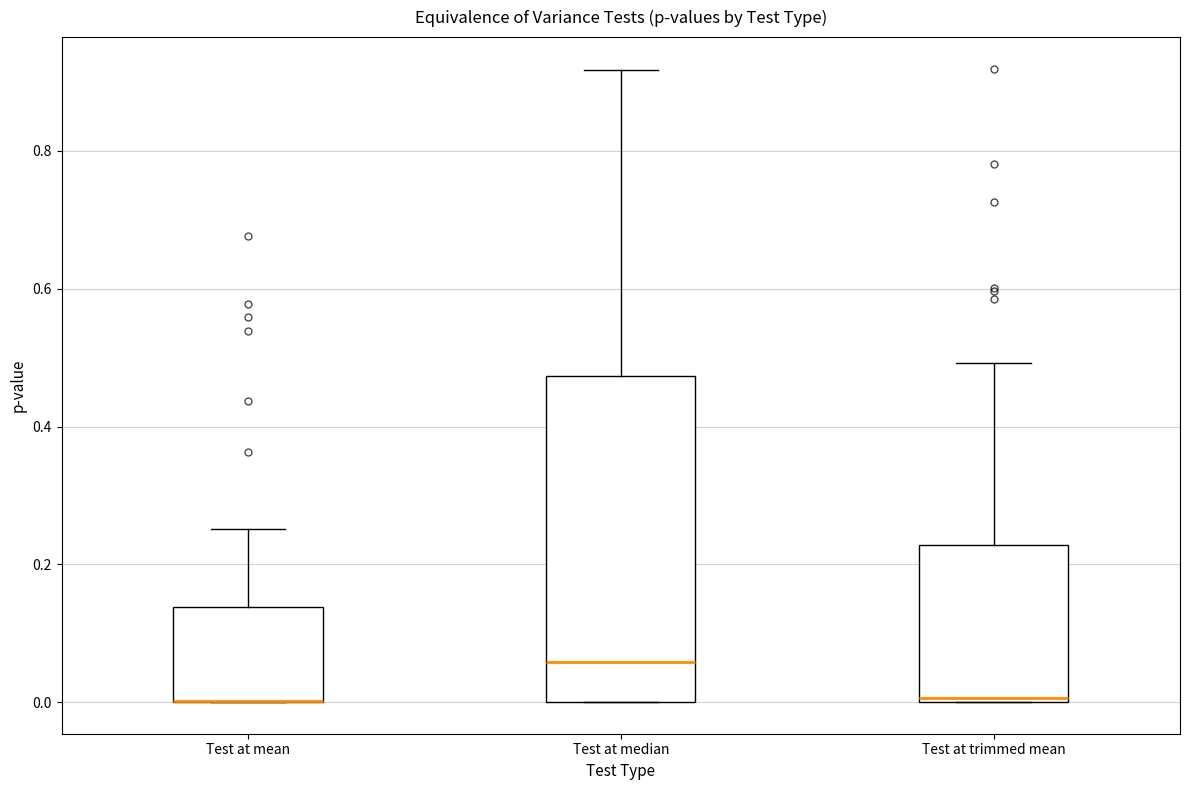

Which box is the tallest, from its lower edge to its upper edge?

Test at median